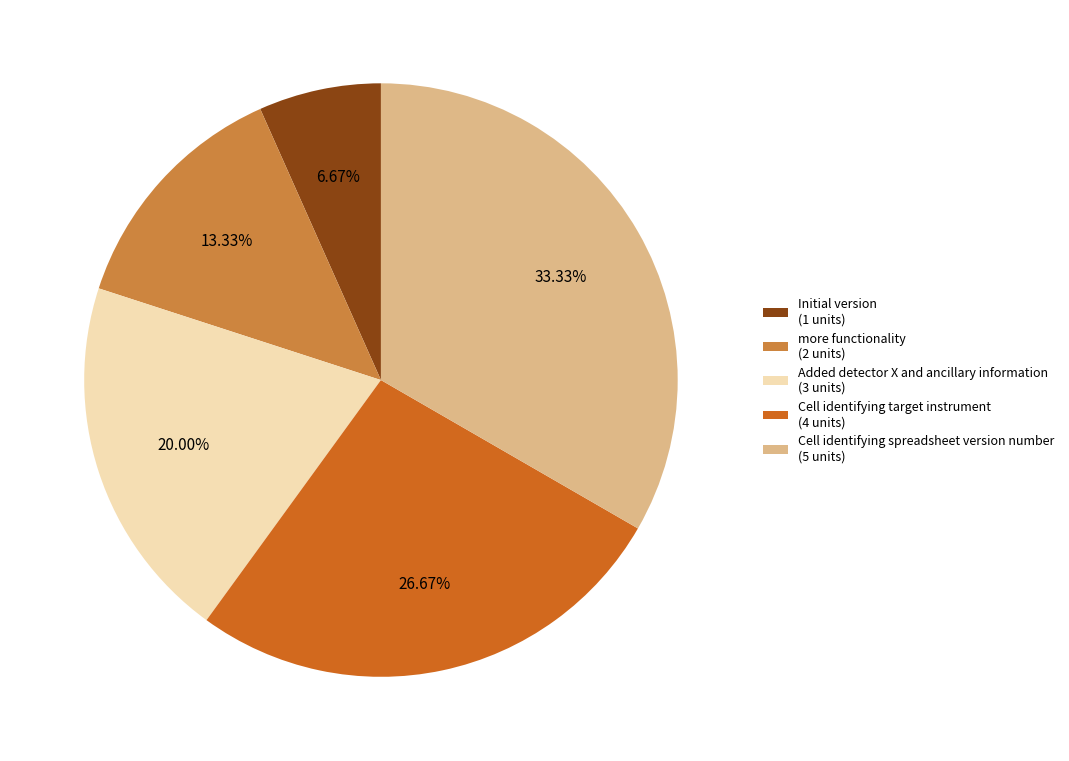

True or false: Initial version accounts for 7% of the total.

True